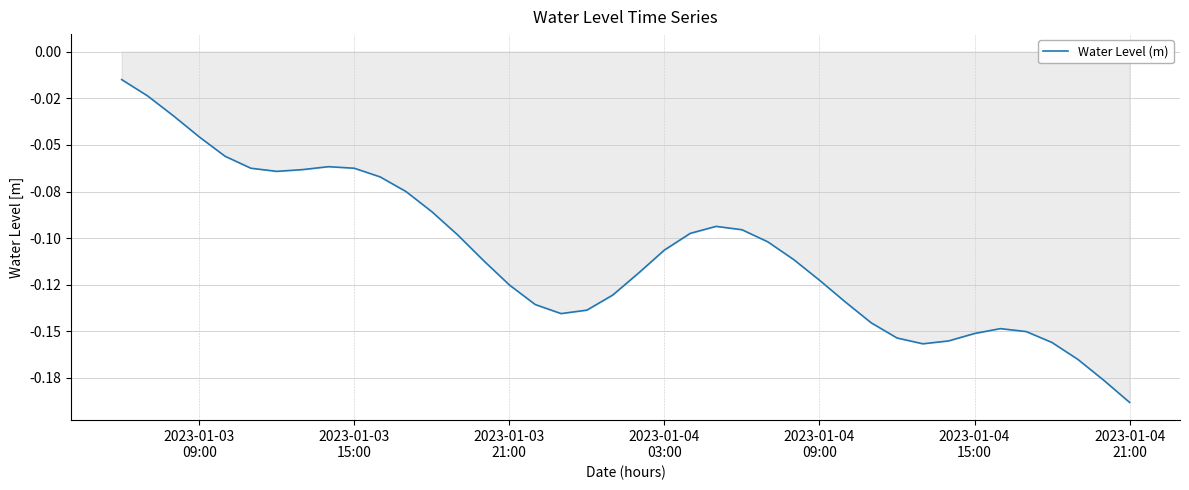

Does the chart have visible grid lines?

Yes